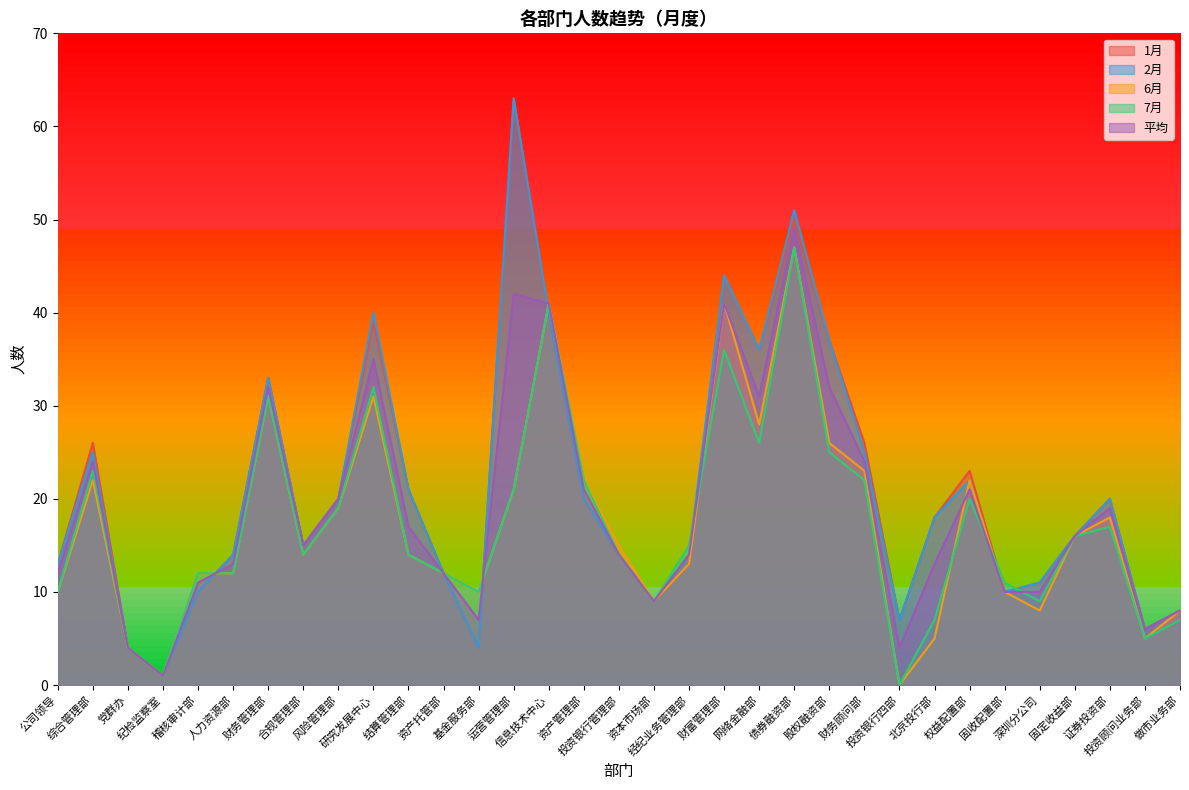

After their last crossing, which series has the higher values: 6月 or 1月?

6月